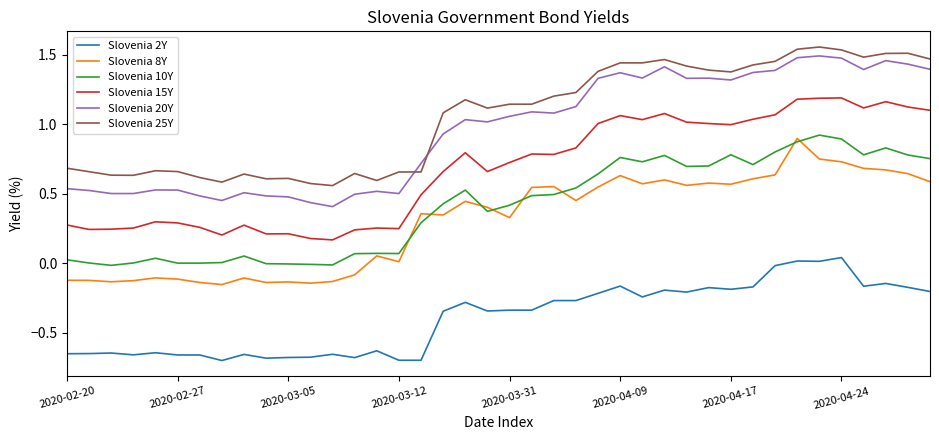

True or false: Slovenia 2Y and Slovenia 25Y intersect in this chart.

False